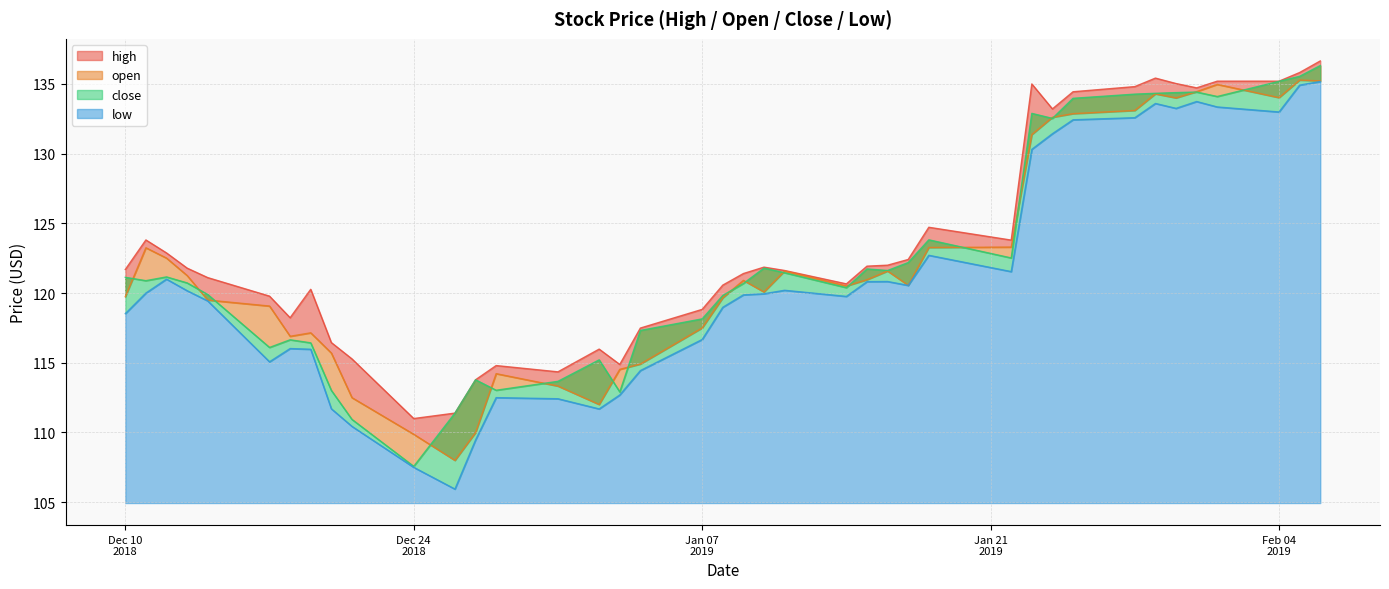

True or false: open and close intersect in this chart.

True